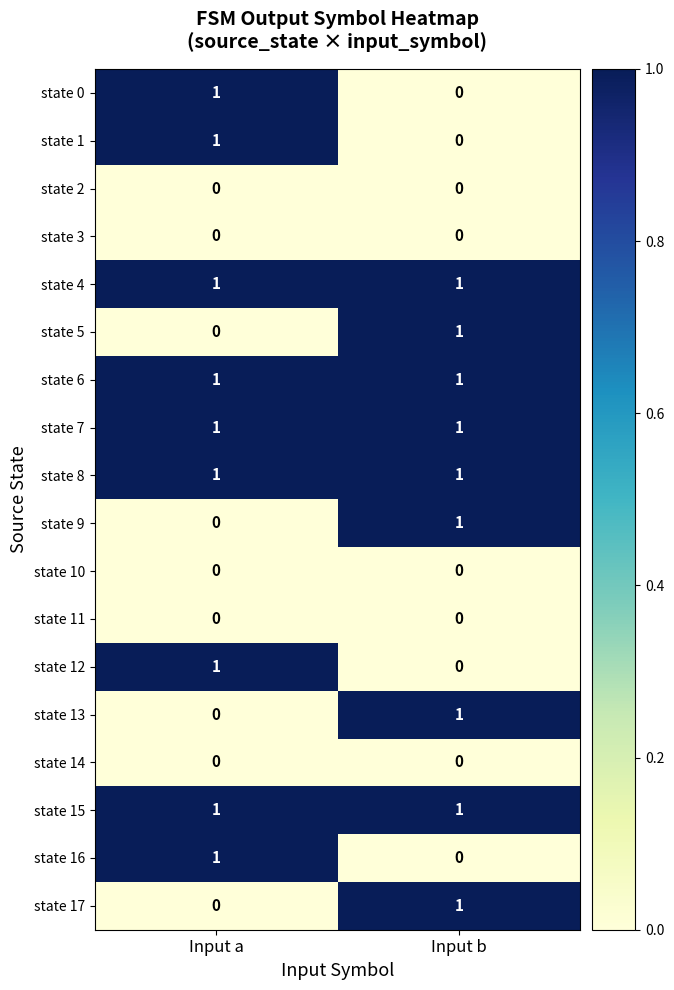

What is the difference between the highest and lowest values at Input b?

1